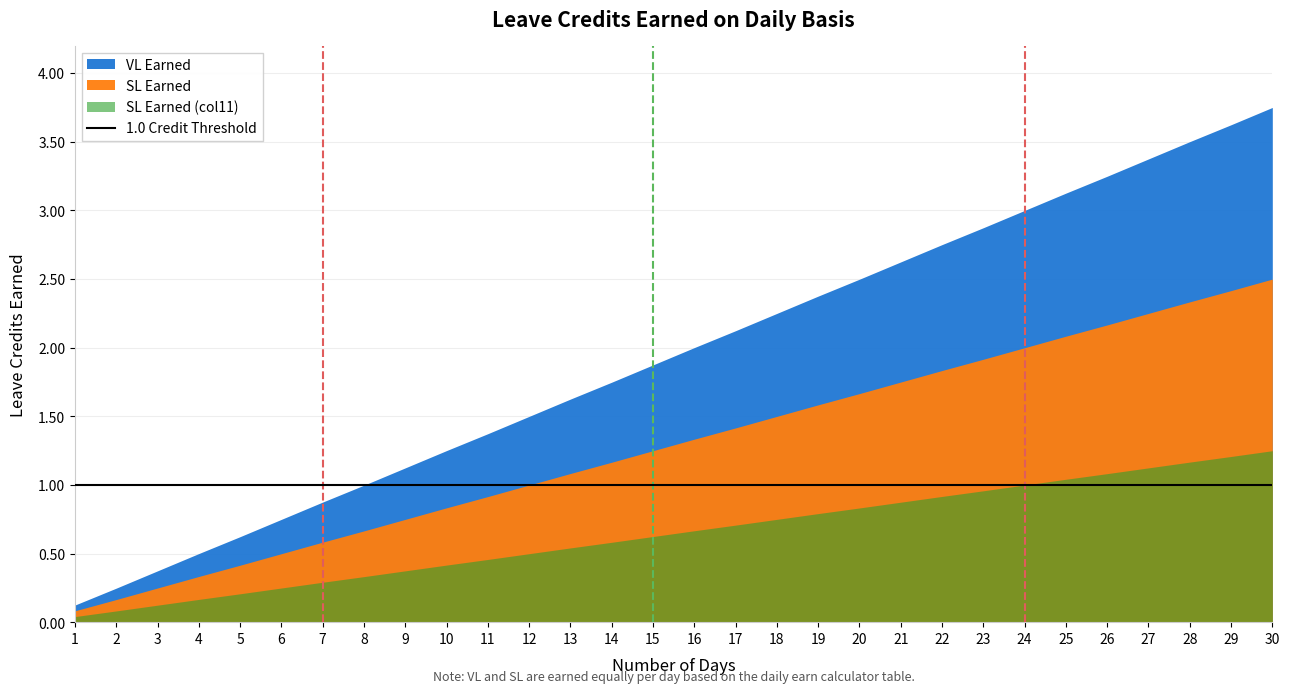

Reading left to right, list all the values displayed in this chart.

VL Earned: 0.0	0.1	0.1	0.2	0.2	0.2	0.3	0.3	0.4	0.4	0.5	0.5	0.5	0.6	0.6	0.7	0.7	0.8	0.8	0.8	0.9	0.9	1.0	1.0	1.0	1.1	1.1	1.2	1.2	1.2
SL Earned: 0.0	0.1	0.1	0.2	0.2	0.2	0.3	0.3	0.4	0.4	0.5	0.5	0.5	0.6	0.6	0.7	0.7	0.8	0.8	0.8	0.9	0.9	1.0	1.0	1.0	1.1	1.1	1.2	1.2	1.2
SL Earned (col11): 0.0	0.1	0.1	0.2	0.2	0.2	0.3	0.3	0.4	0.4	0.5	0.5	0.5	0.6	0.6	0.7	0.7	0.8	0.8	0.8	0.9	0.9	1.0	1.0	1.0	1.1	1.1	1.2	1.2	1.2